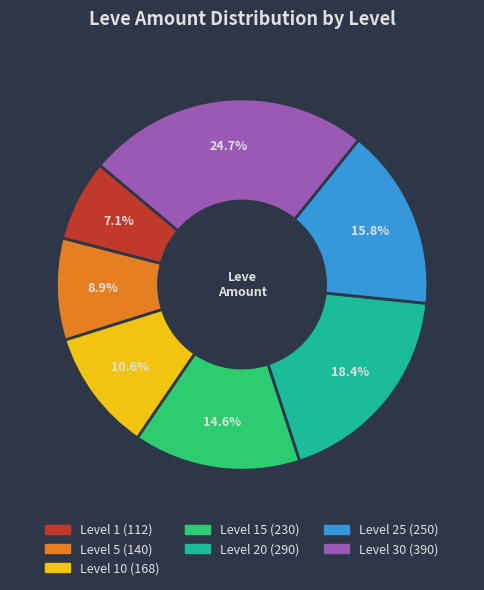

Does any single category account for the majority?

No